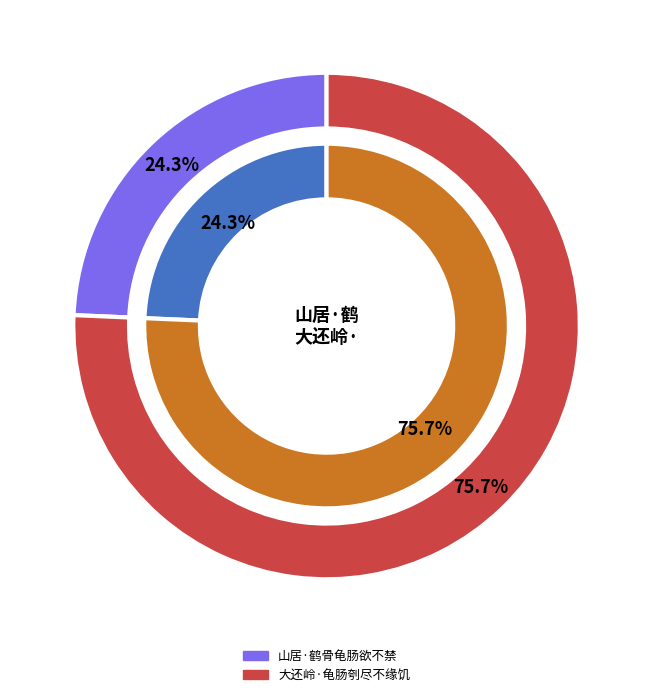

Do 大还岭·龟肠刳尽不缘饥 and 山居·鹤骨龟肠欲不禁 together represent more than half of the pie?

Yes